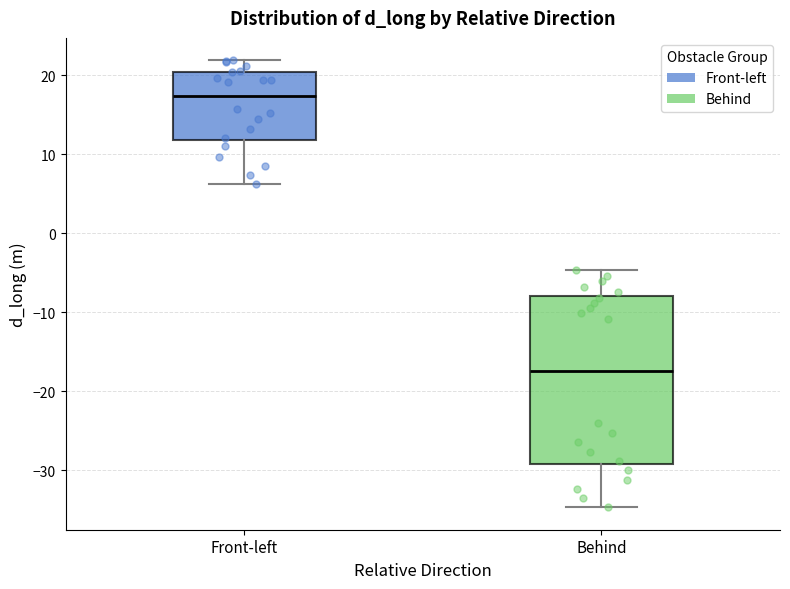

Which box has the highest median line?

Front-left